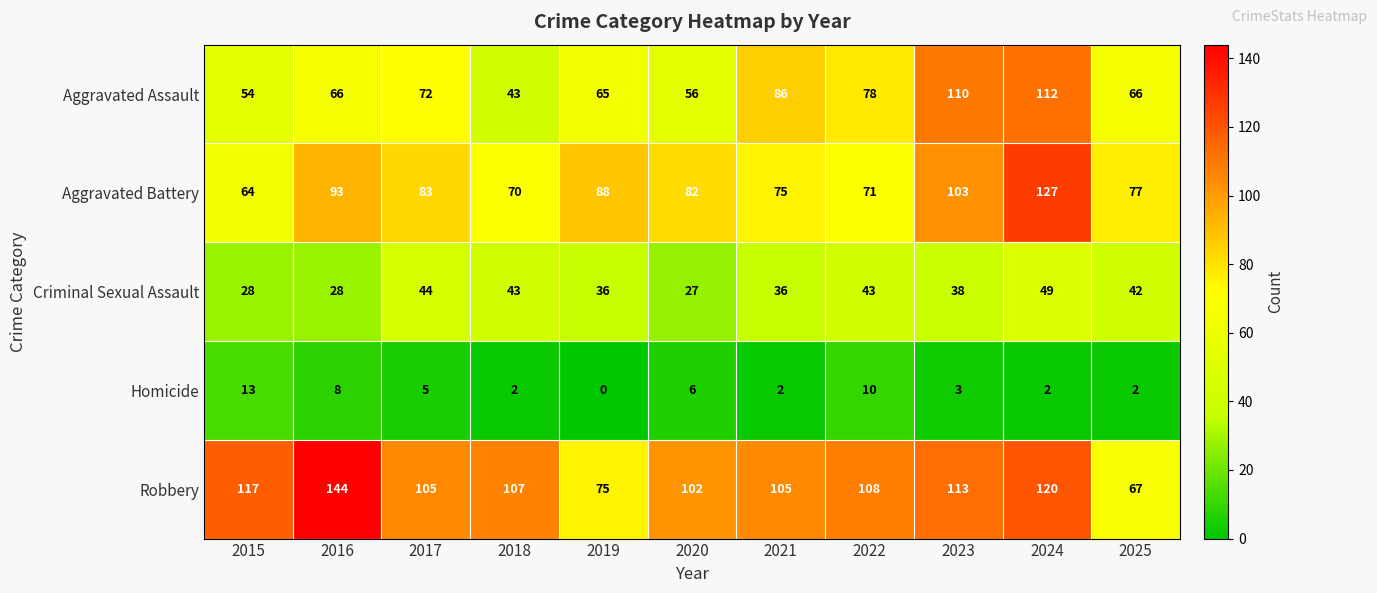

What is the highest value of the Robbery series?

144